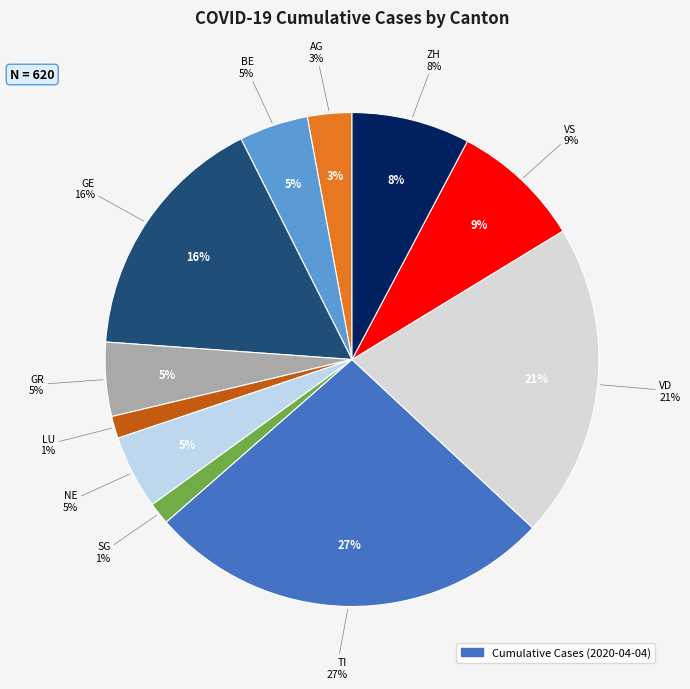

Does any single category account for the majority?

No